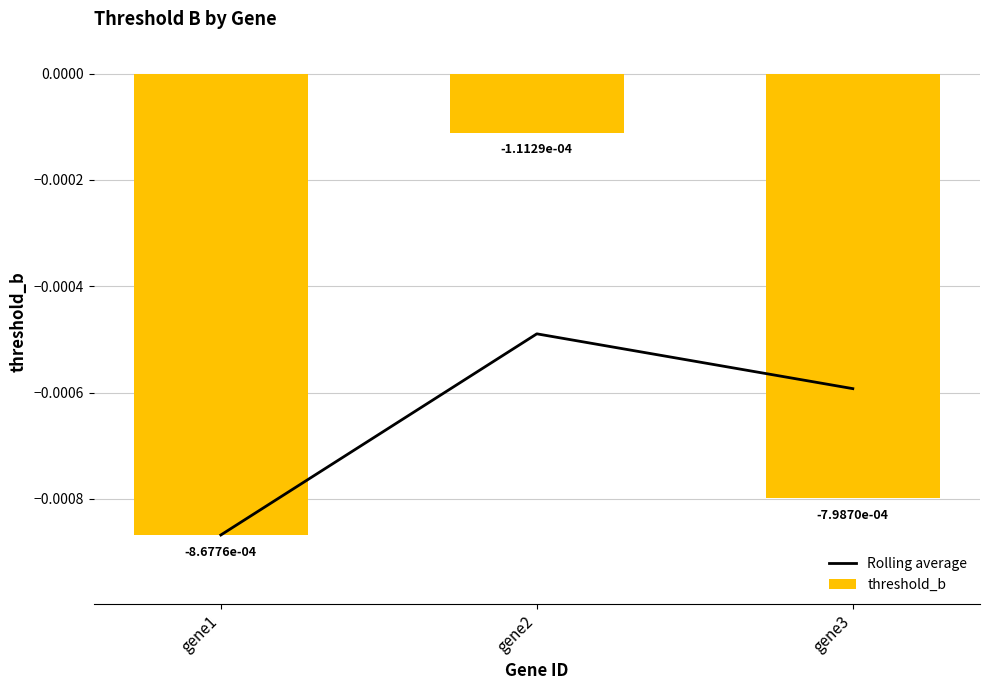

Where is threshold_b nearest to the value 0?

gene2